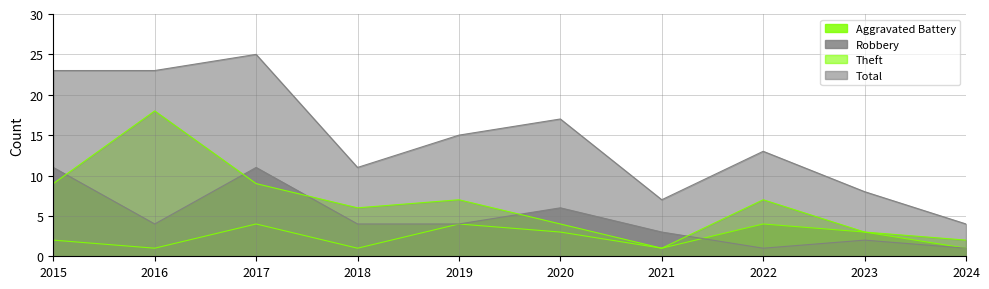

Which series changed the most between 2018 and 2023?

Theft